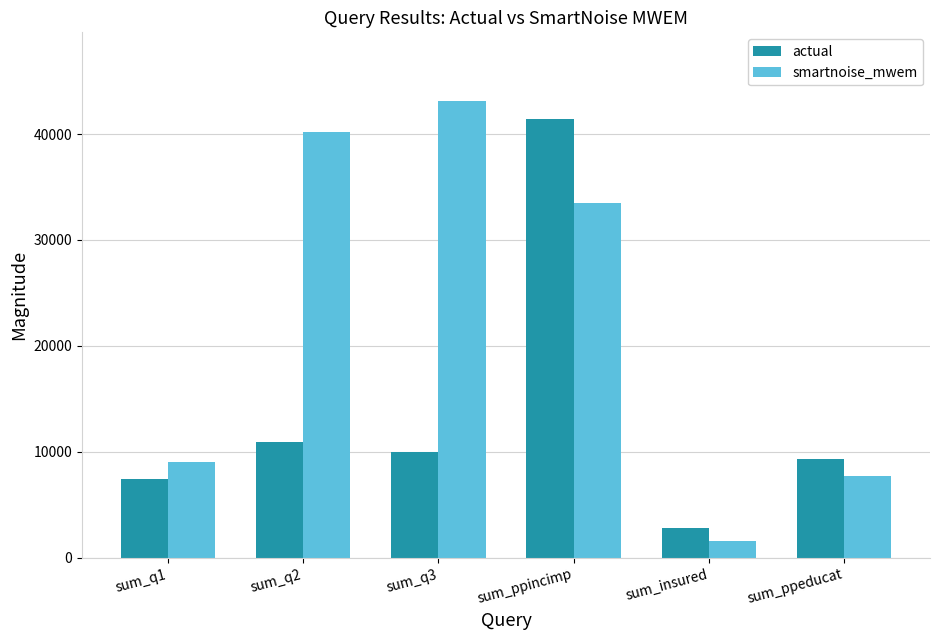

How many bars are there in each group?

2